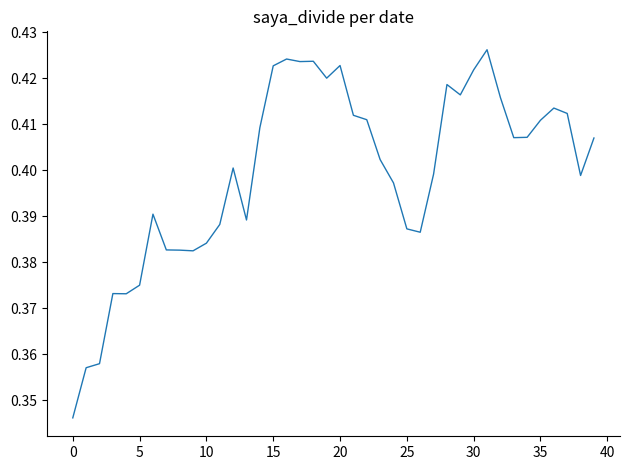

The chart shows a value of 0.2 at 10. True or false?

False